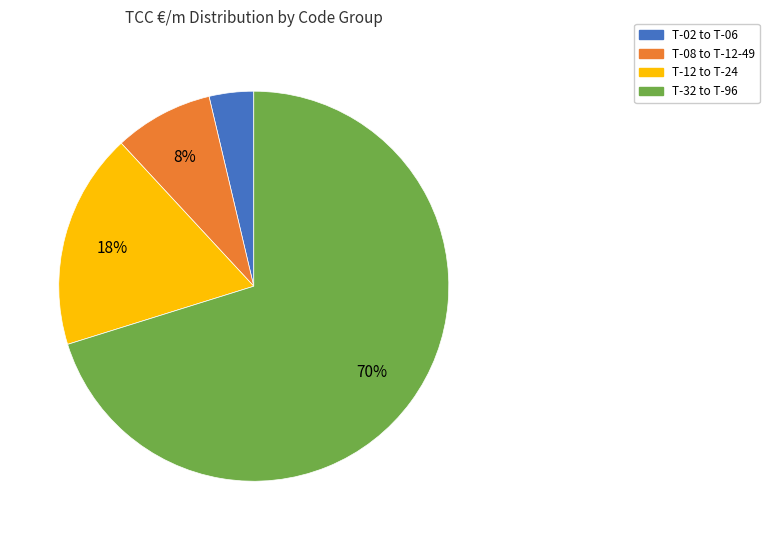

To the nearest percent, what is the difference between the T-12 to T-24 and T-32 to T-96 slice percentages?

52%